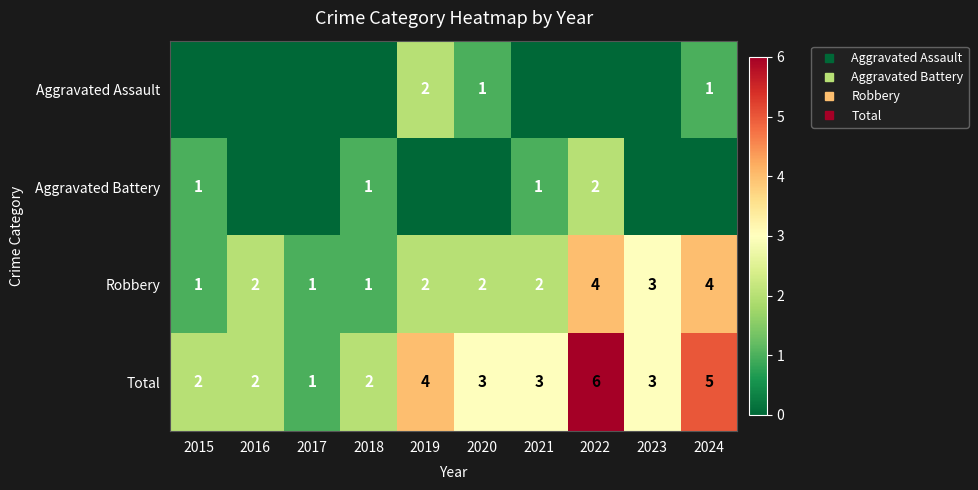

What is the spread (max minus min) of values at 2022?

6